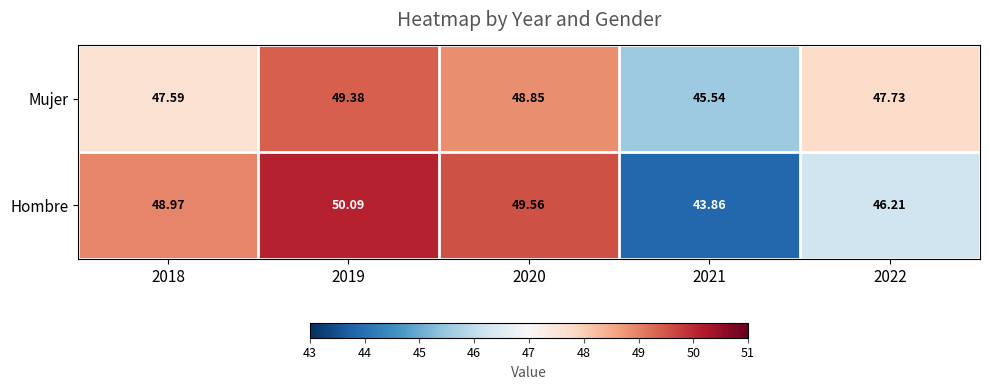

At 2018, list the series in order from smallest to largest.

Mujer, Hombre